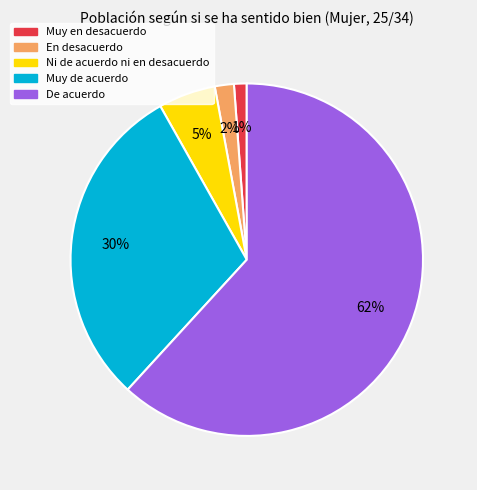

To the nearest percent, what portion does Ni de acuerdo ni en desacuerdo represent?

5%